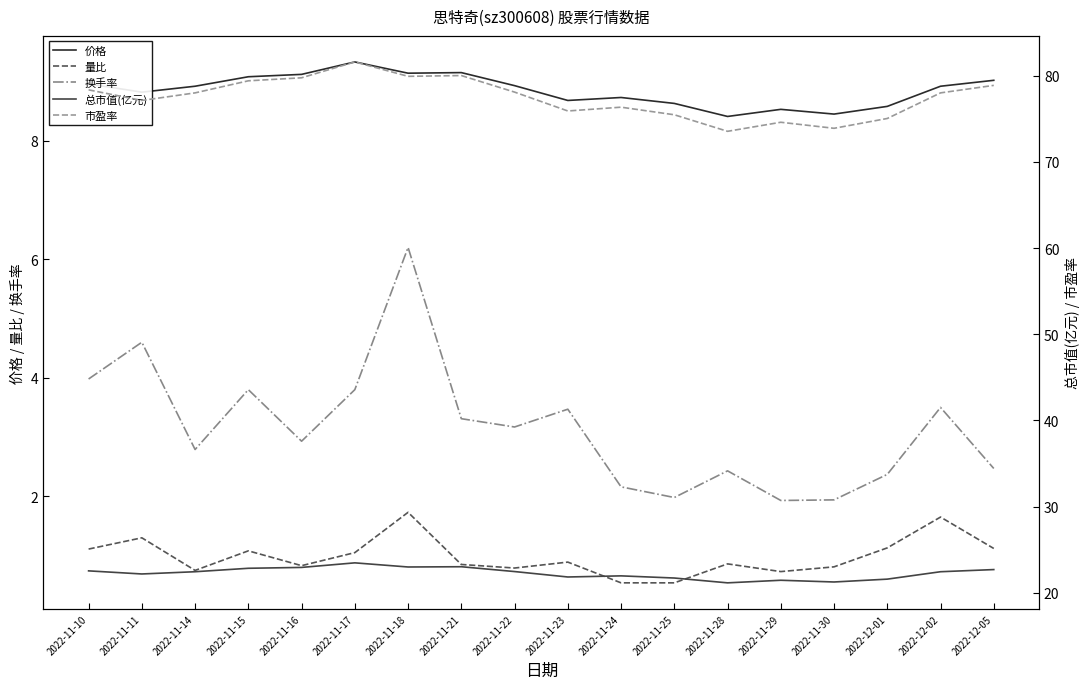

Read the 换手率 value at 2022-11-17.

3.8